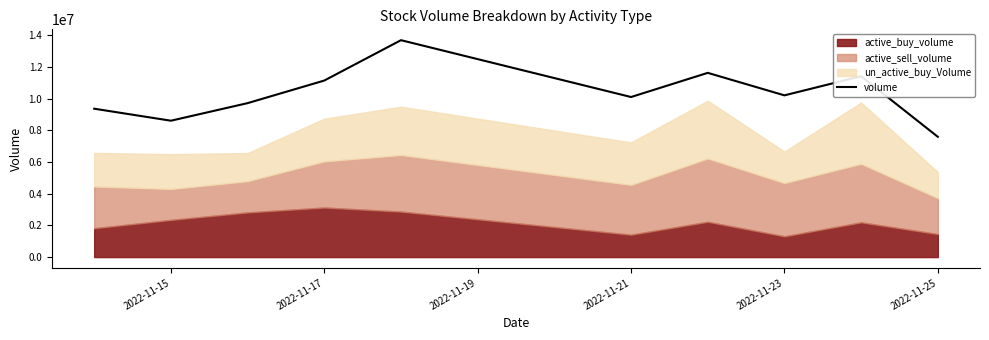

What is the lowest value of the volume series?

7587900